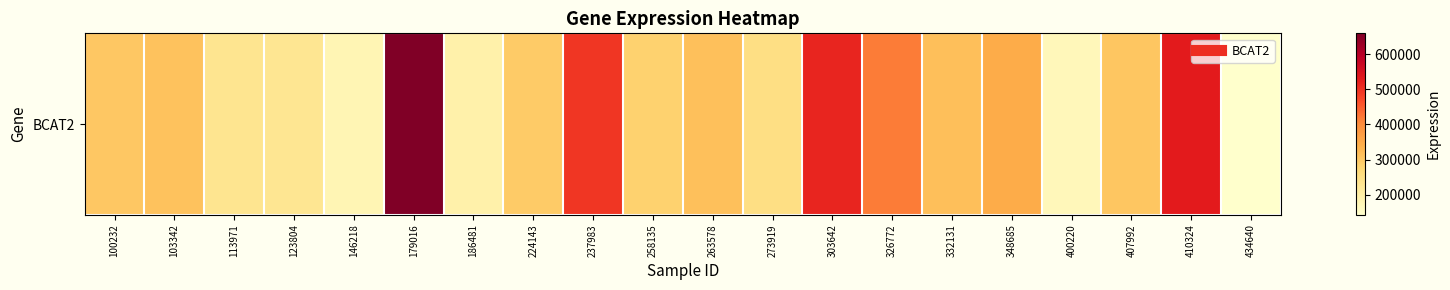

What is the difference between the second highest and minimum values?

385550